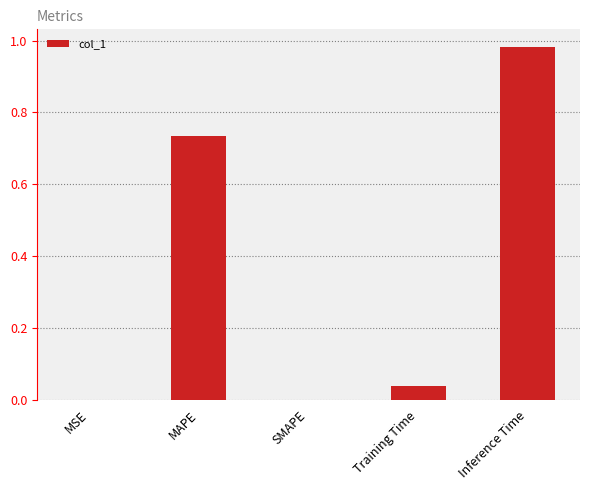

Between Training Time and SMAPE, which is larger?

Training Time